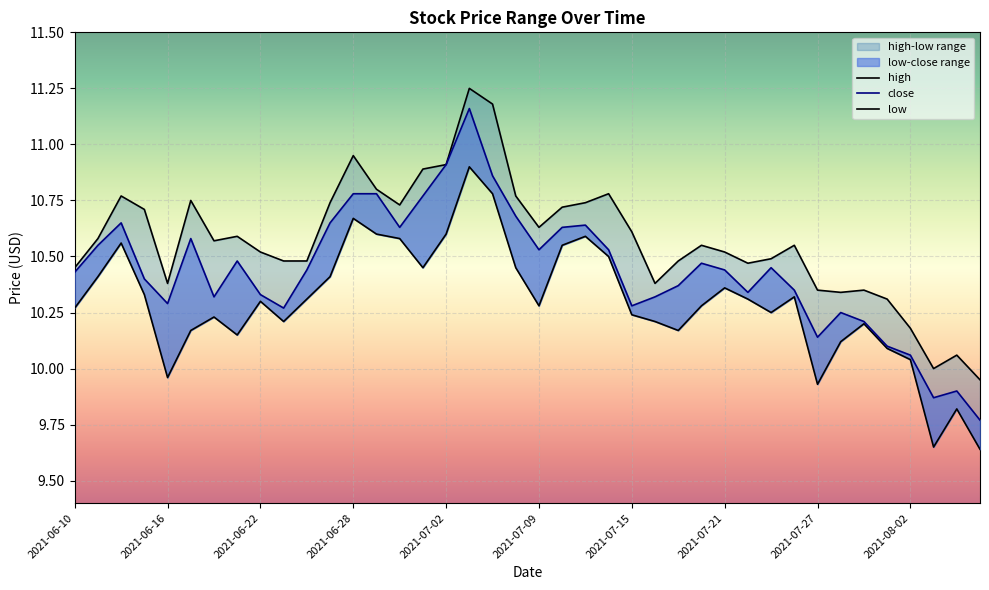

Where is close nearest to the value 10?

2021-08-02